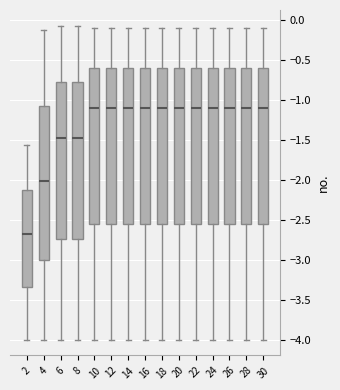

Where is the upper edge of the box at x = 30 on the y-axis? The values are not printed on the chart, so give them approximately, as read against the axis.

-0.60